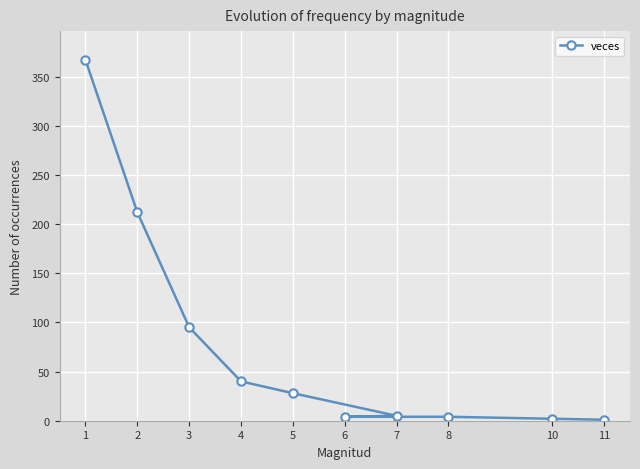

How many lines are shown in the chart?

1